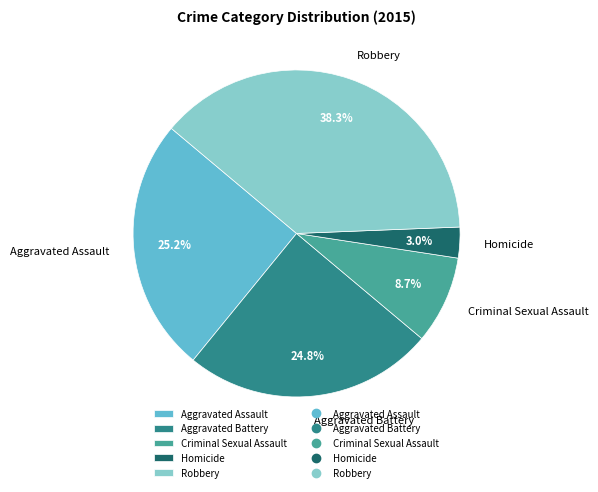

What portion of the pie excludes Aggravated Assault?

74.8%